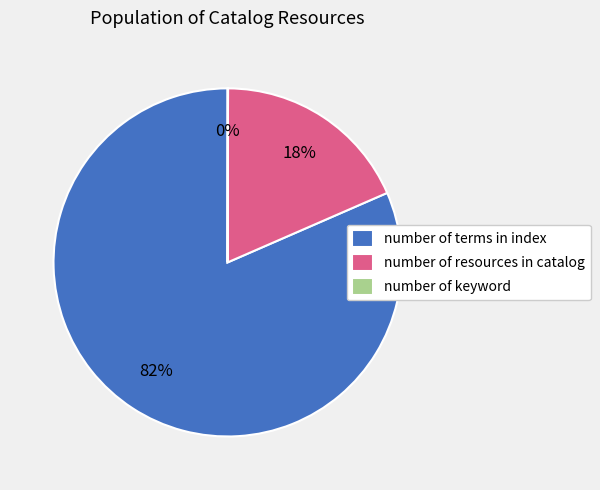

To the nearest percent, what is the average slice percentage?

33%